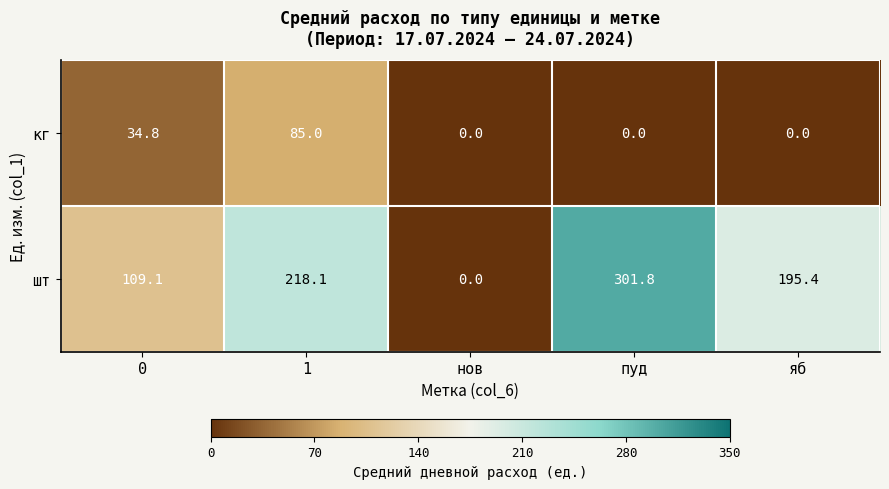

Is it true that шт equals 109.1 at 0?

True